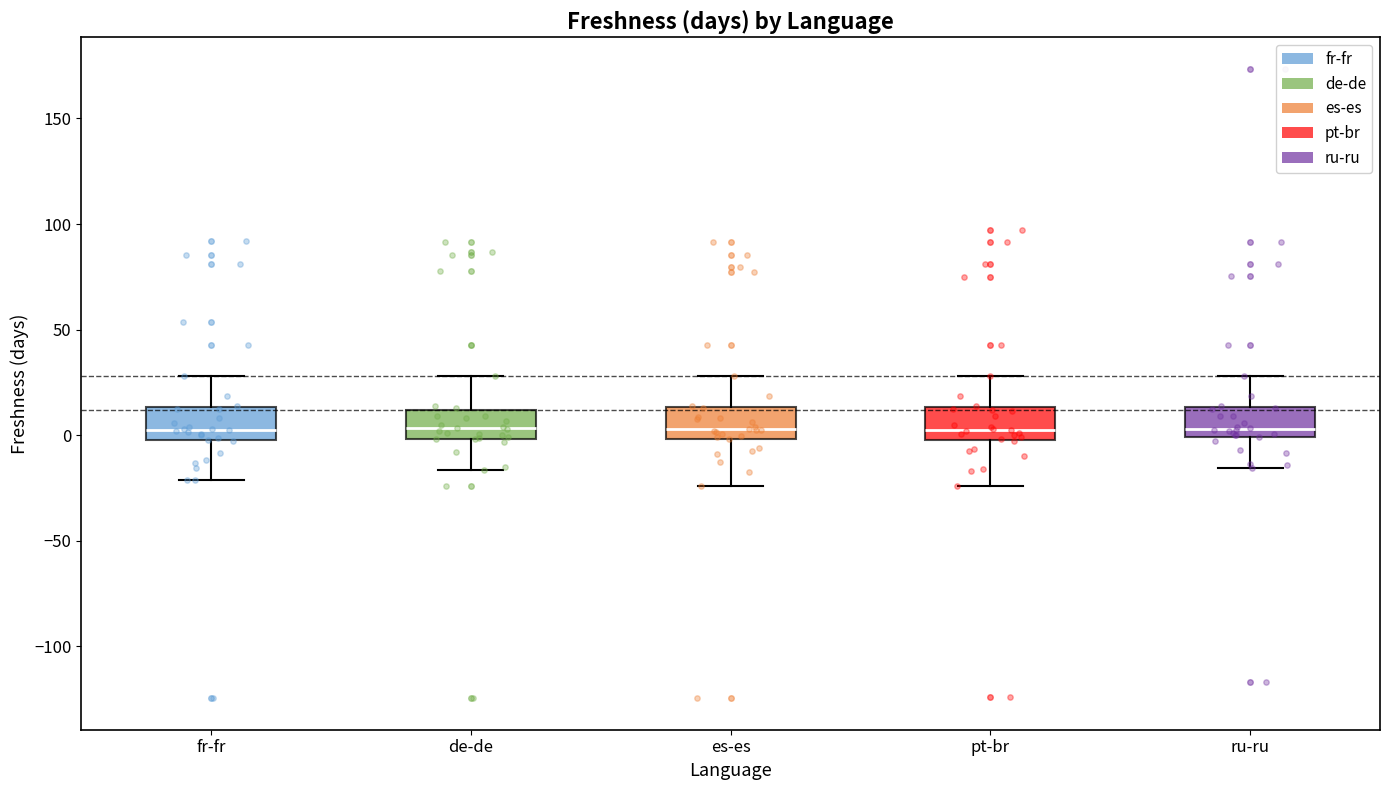

Reading left to right, read every box against the y-axis: the position of its median line, the range the box covers, and the ends of its whiskers. The values are not printed on the chart, so give them approximately, as read against the axis.

fr-fr: median 5, box 0 to 15, whiskers -20 to 30
de-de: median 5, box 0 to 10, whiskers -15 to 30
es-es: median 5, box 0 to 15, whiskers -25 to 30
pt-br: median 5, box 0 to 15, whiskers -25 to 30
ru-ru: median 5, box 0 to 15, whiskers -15 to 30